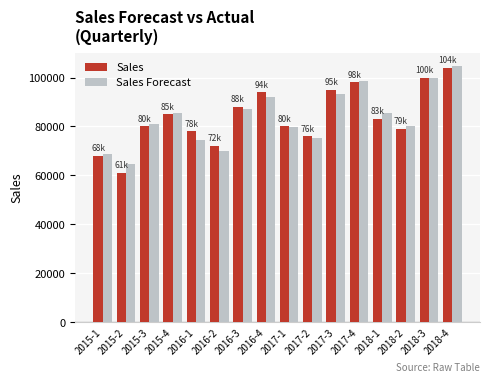

What is the value of the Sales bar at the 6th from the left?

72000.0